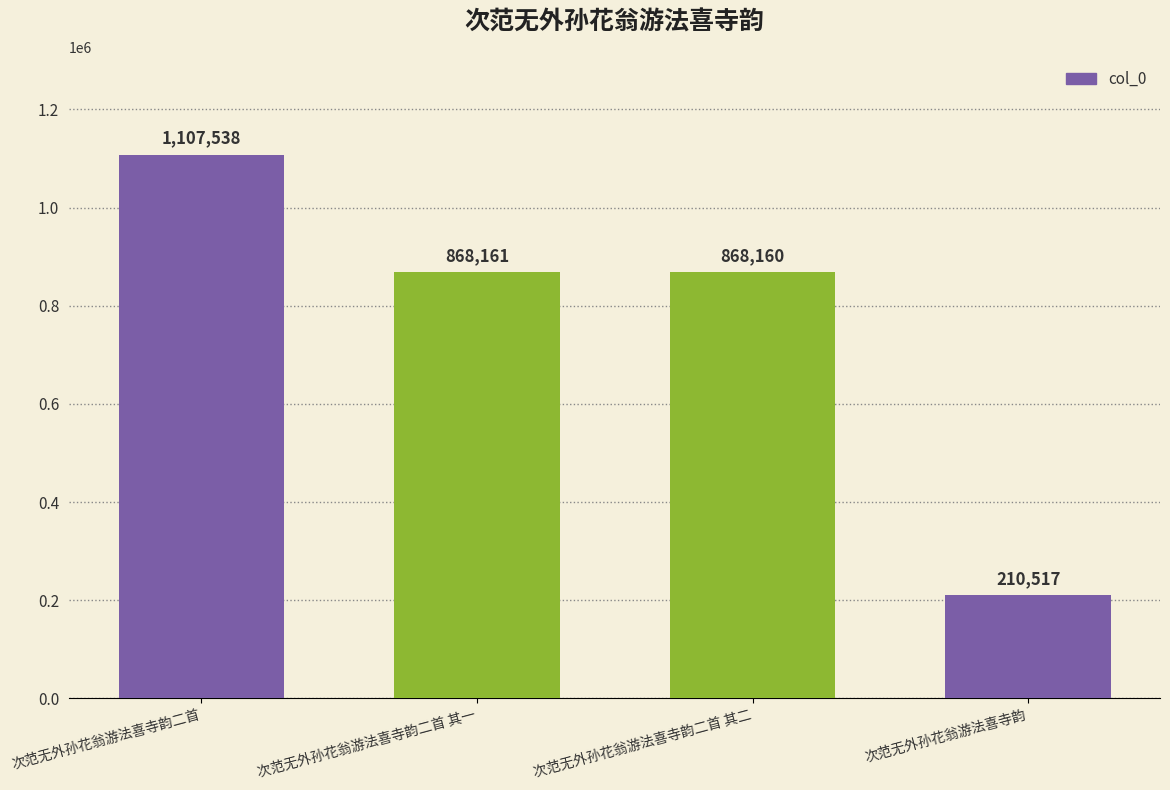

Rank the categories by value from lowest to highest.

次范无外孙花翁游法喜寺韵, 次范无外孙花翁游法喜寺韵二首 其二, 次范无外孙花翁游法喜寺韵二首 其一, 次范无外孙花翁游法喜寺韵二首